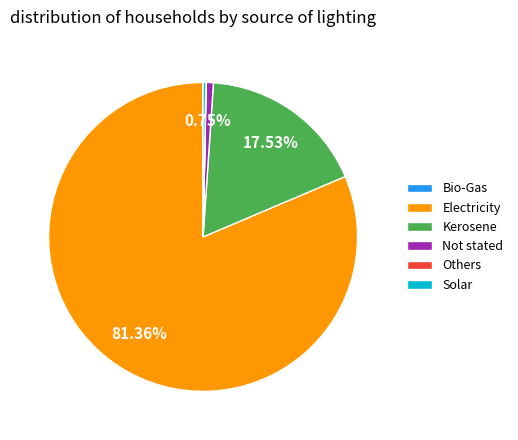

To the nearest percent, what portion does Electricity represent?

81%